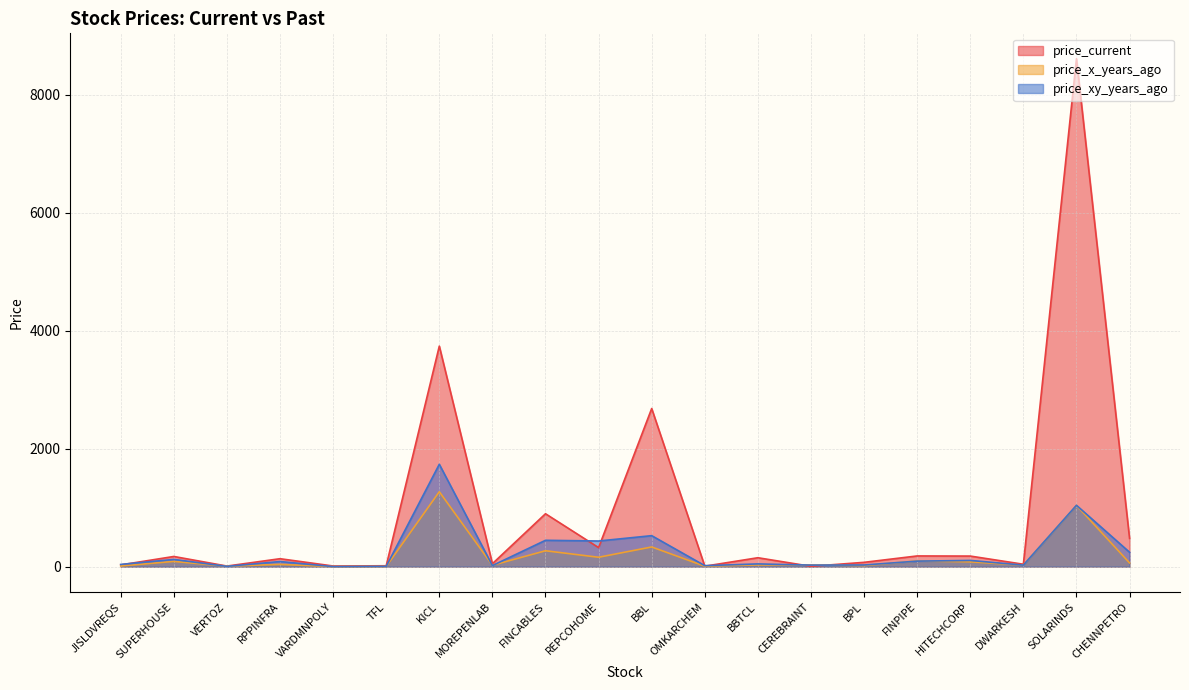

Where is the first local minimum for price_x_years_ago?

VERTOZ